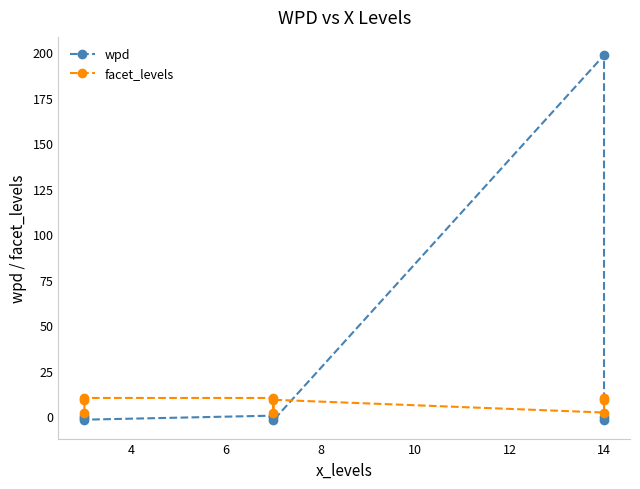

True or false: wpd and facet_levels intersect in this chart.

True